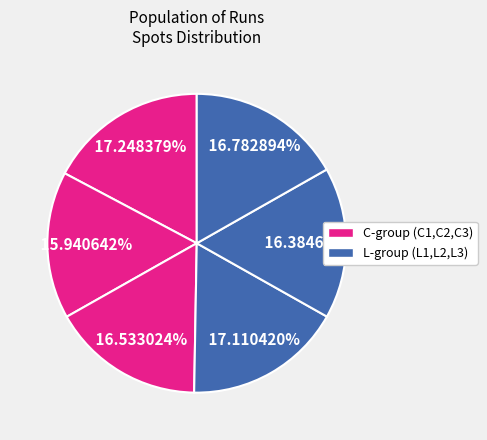

Count the number of slices in the pie.

6